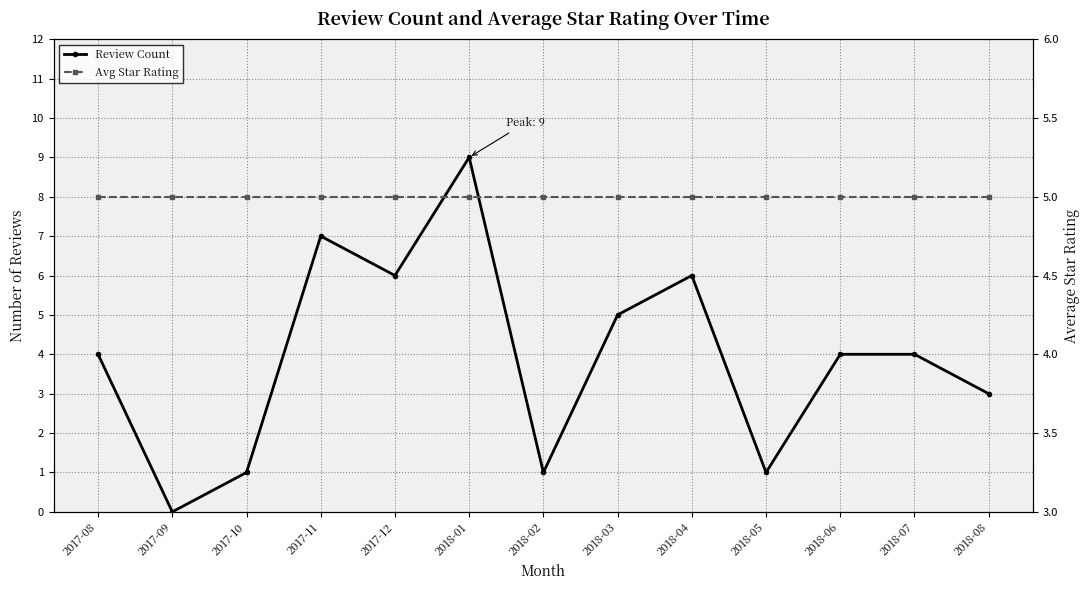

How many lines are shown in the chart?

2